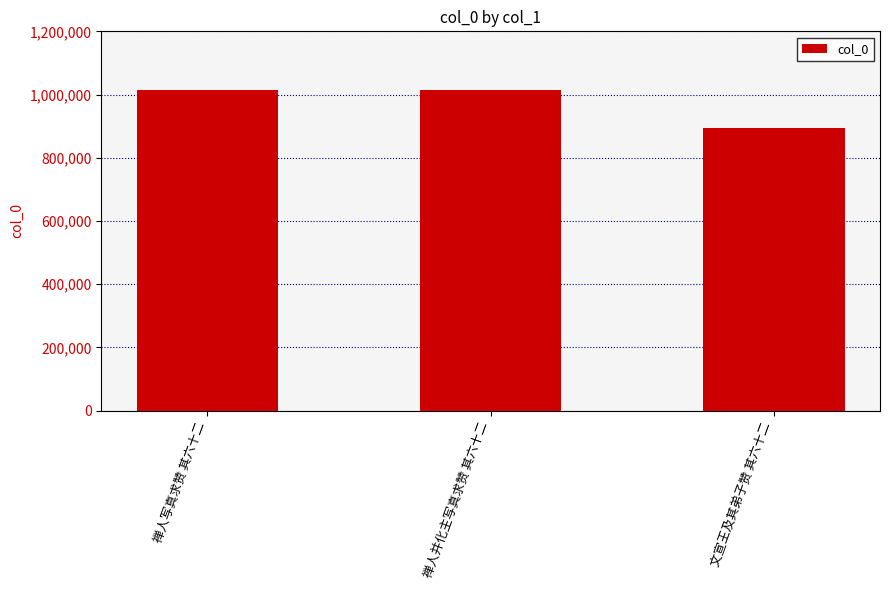

What is the sum of all values?

2920658